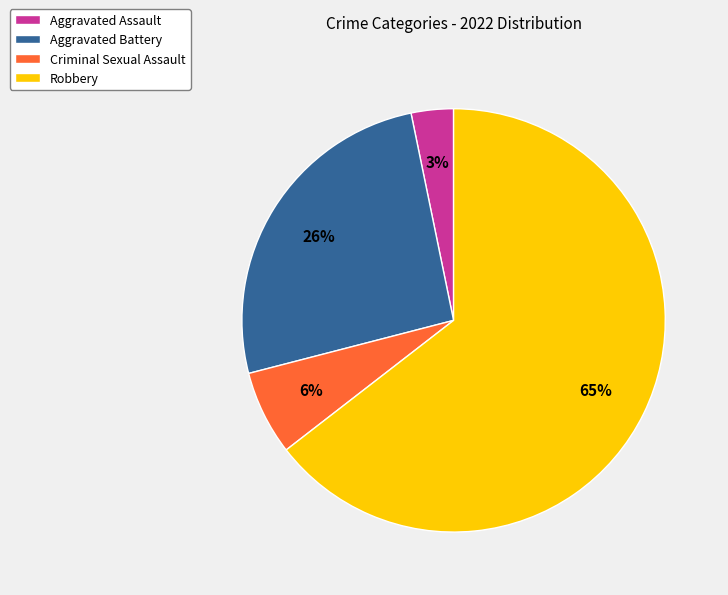

Which has a higher value, Criminal Sexual Assault or Aggravated Assault?

Criminal Sexual Assault